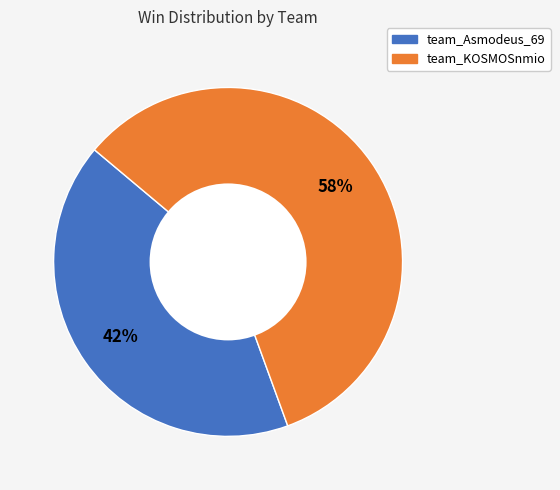

Do team_Asmodeus_69 and team_KOSMOSnmio together represent more than half of the pie?

Yes